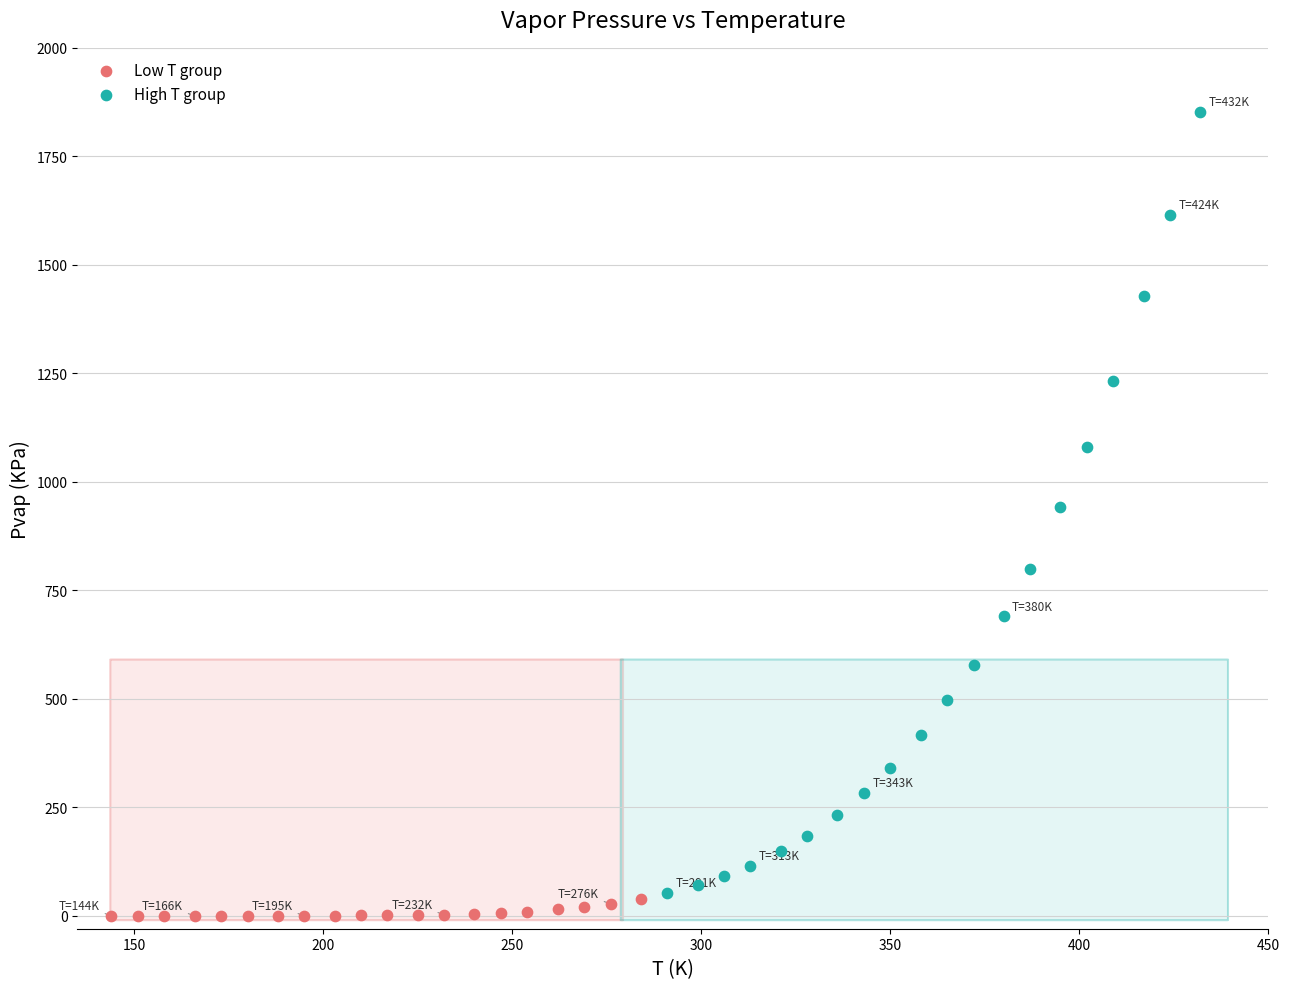

Which series has the largest Y range (max minus min)?

High T group